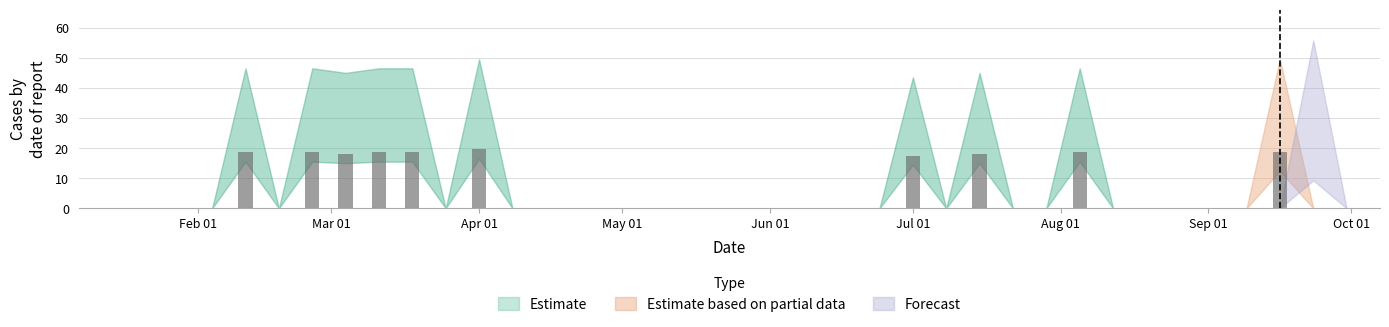

Are the bars grouped side by side (vs. stacked)?

Yes